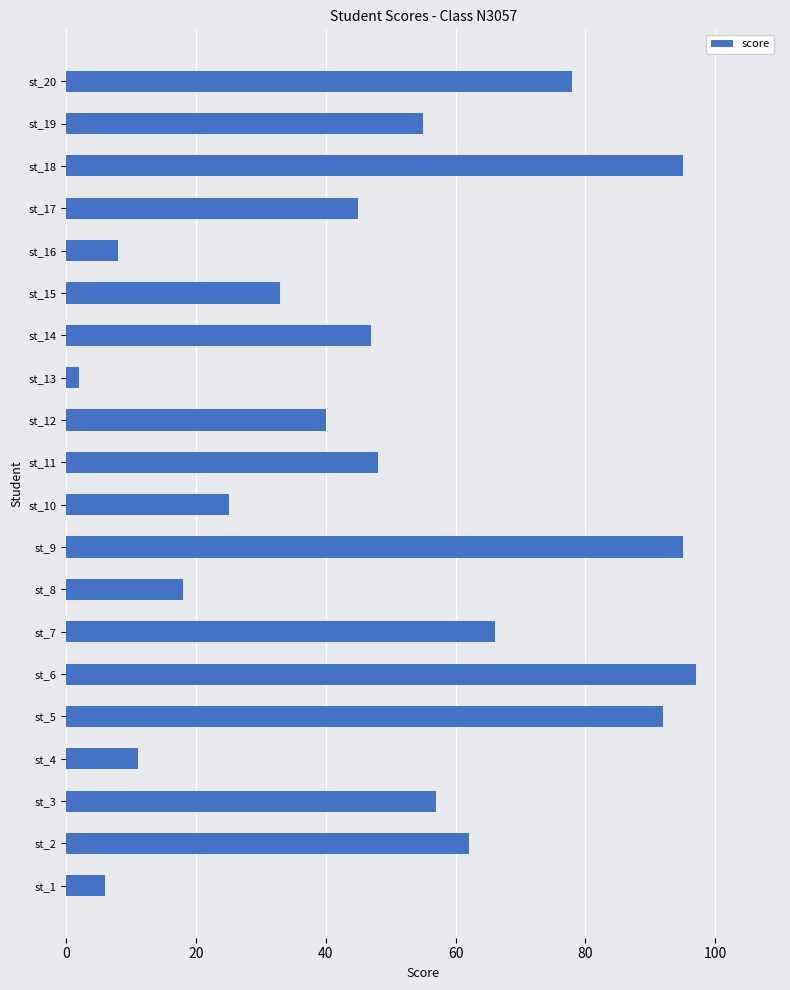

Which label corresponds to the smallest value in the chart?

st_13